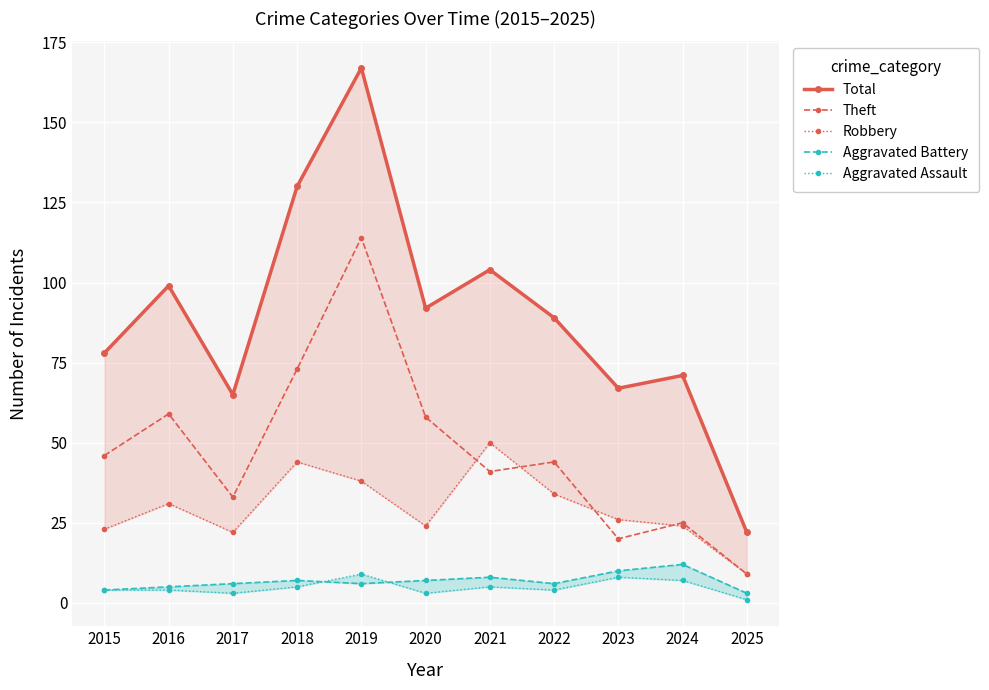

The value of Total at 2016 is 99. True or false?

True